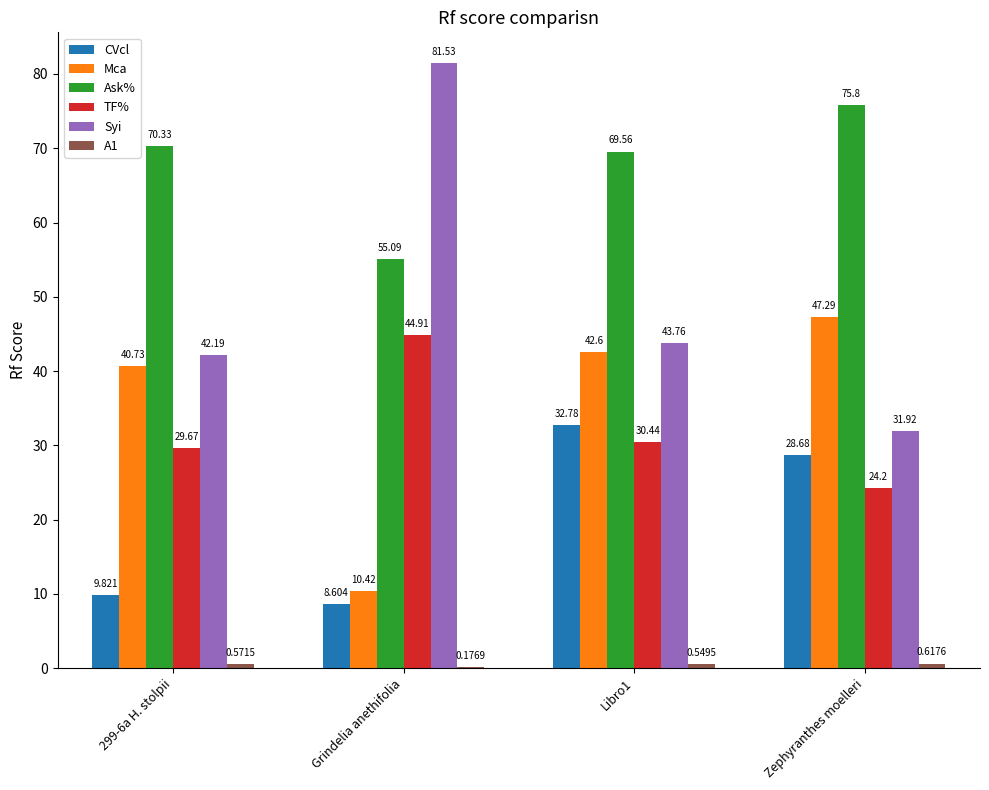

The value of CVcl at Zephyranthes moelleri is 20.0. True or false?

False